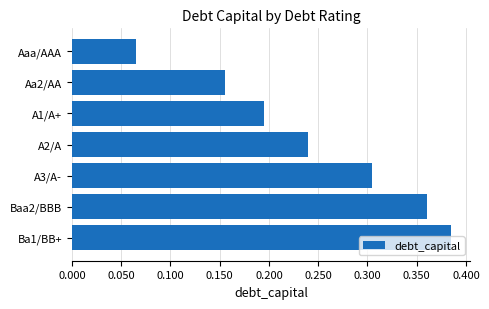

Is it true that the value at A2/A is 0.3?

False